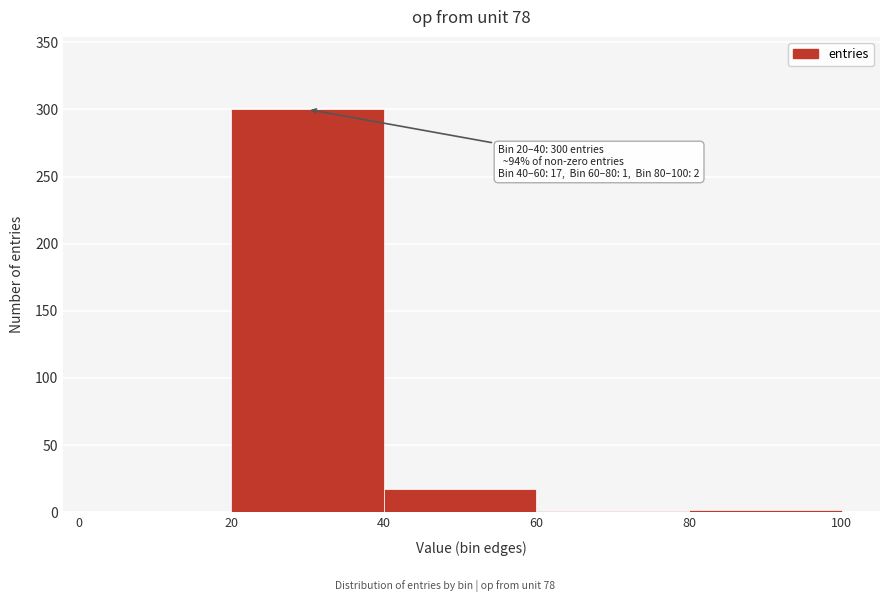

Over which range of the x-axis is the bar tallest?

20 to 40